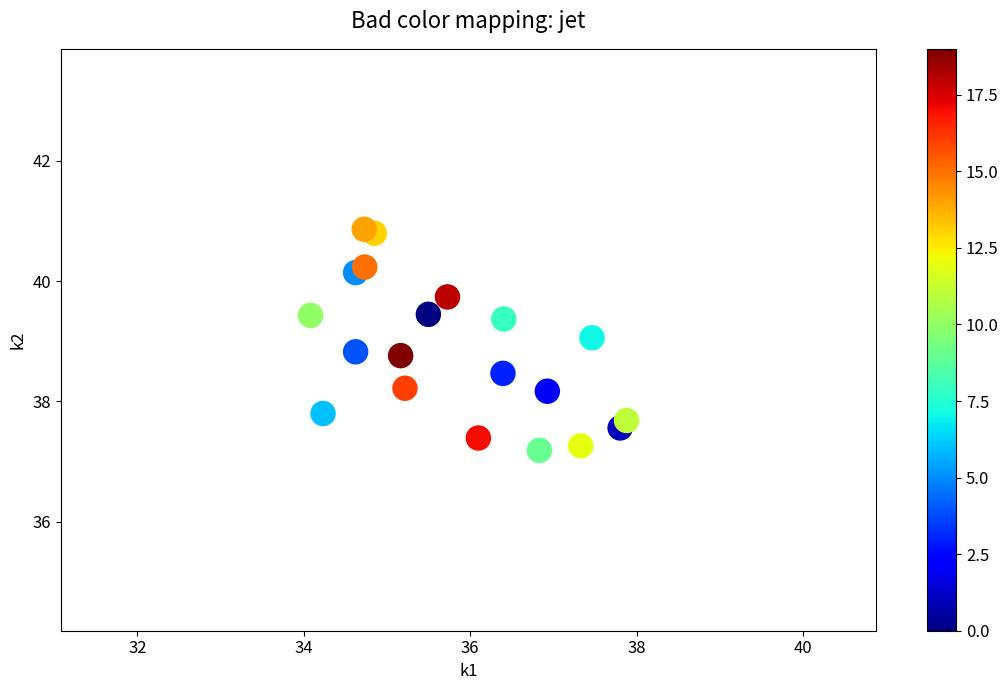

What is the range of Y values (max minus min)?

3.7